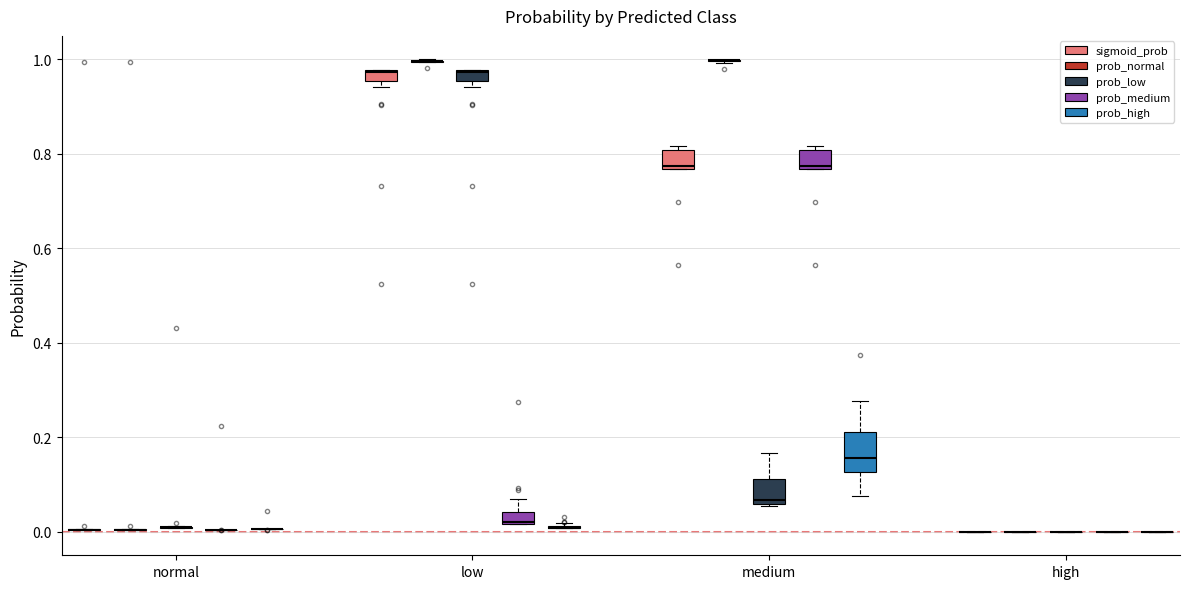

Which series has the largest range (max minus min)?

prob_normal